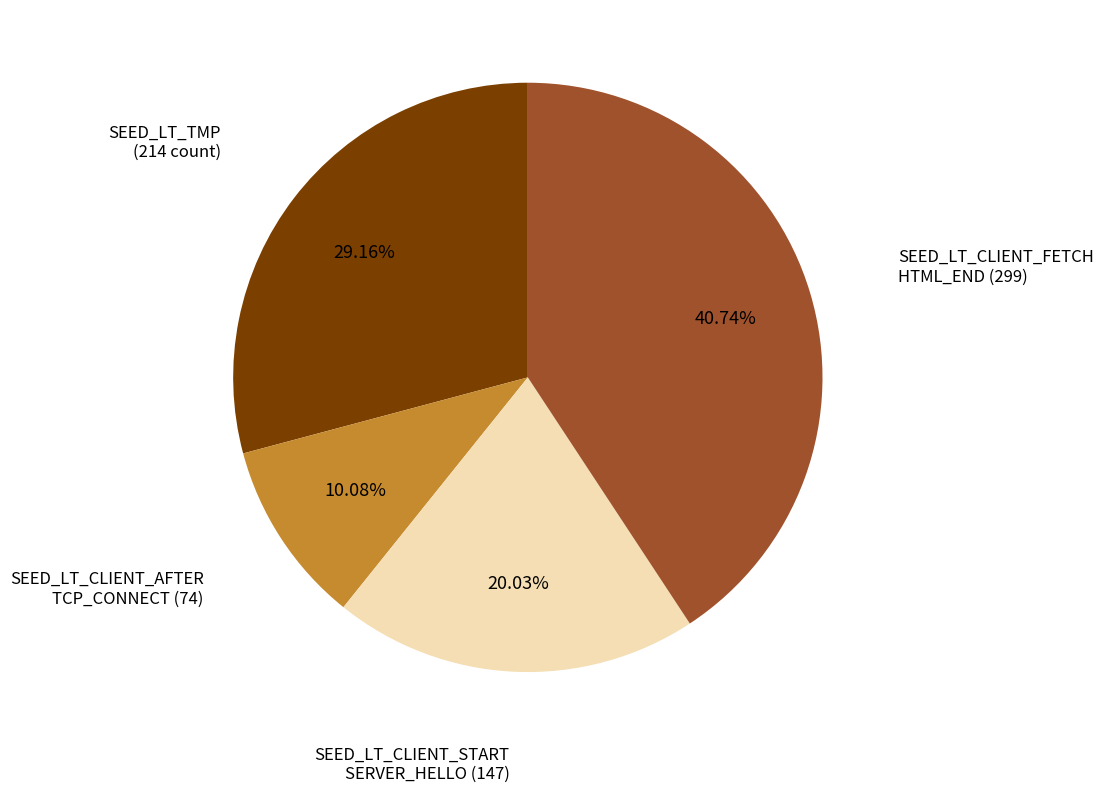

Is there any slice that represents more than half of the pie?

No